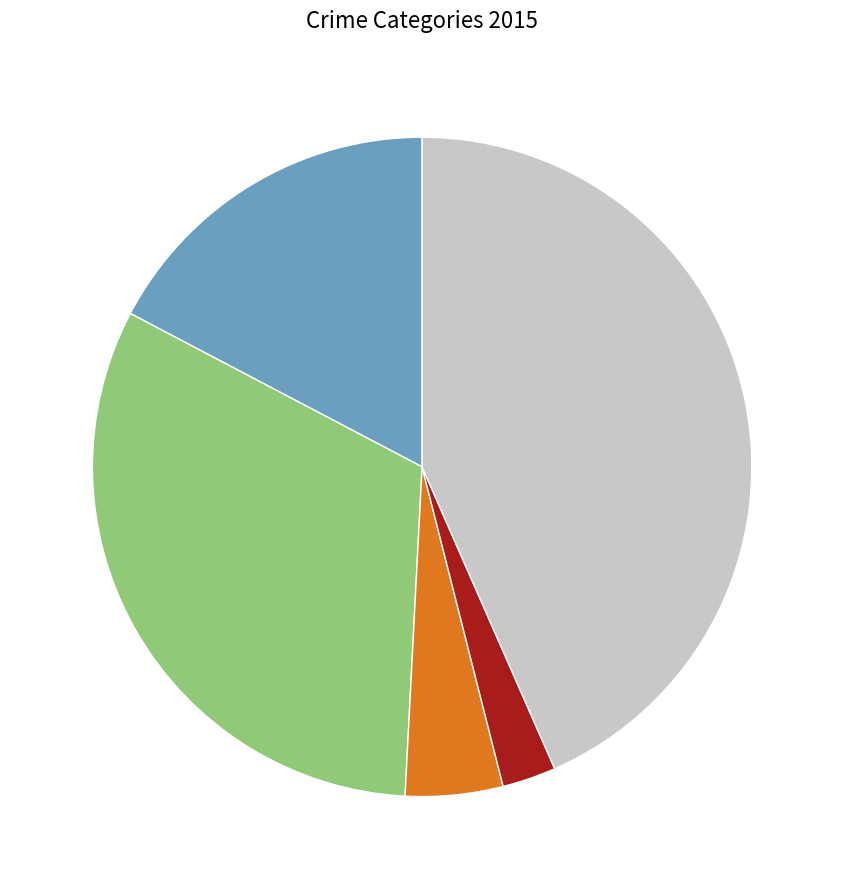

How many slices are in this pie chart?

5